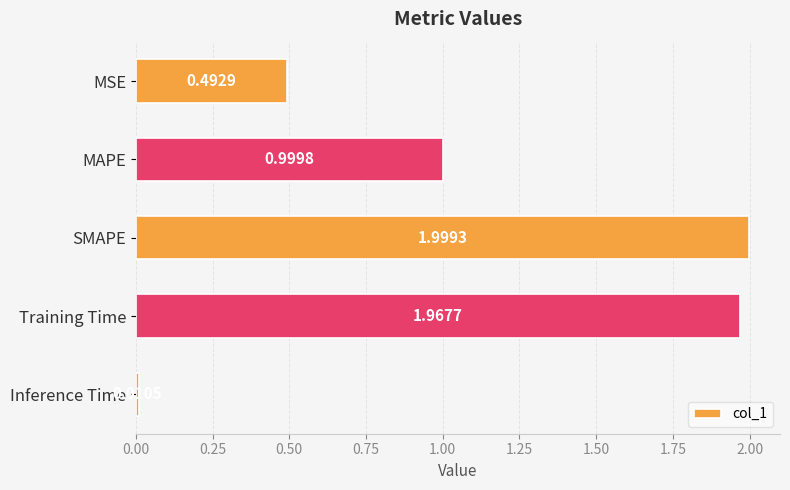

At which label is the value closest to 1?

MAPE